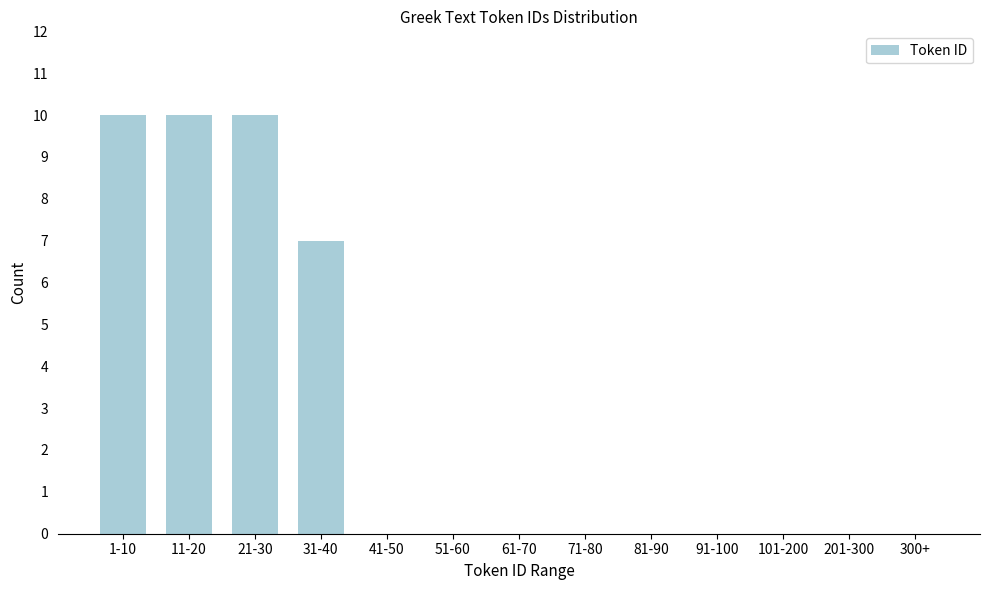

Reading left to right, transcribe all the data shown in this chart.

1-10=10	11-20=10	21-30=10	31-40=7	41-50=0	51-60=0	61-70=0	71-80=0	81-90=0	91-100=0	101-200=0	201-300=0	300+=0